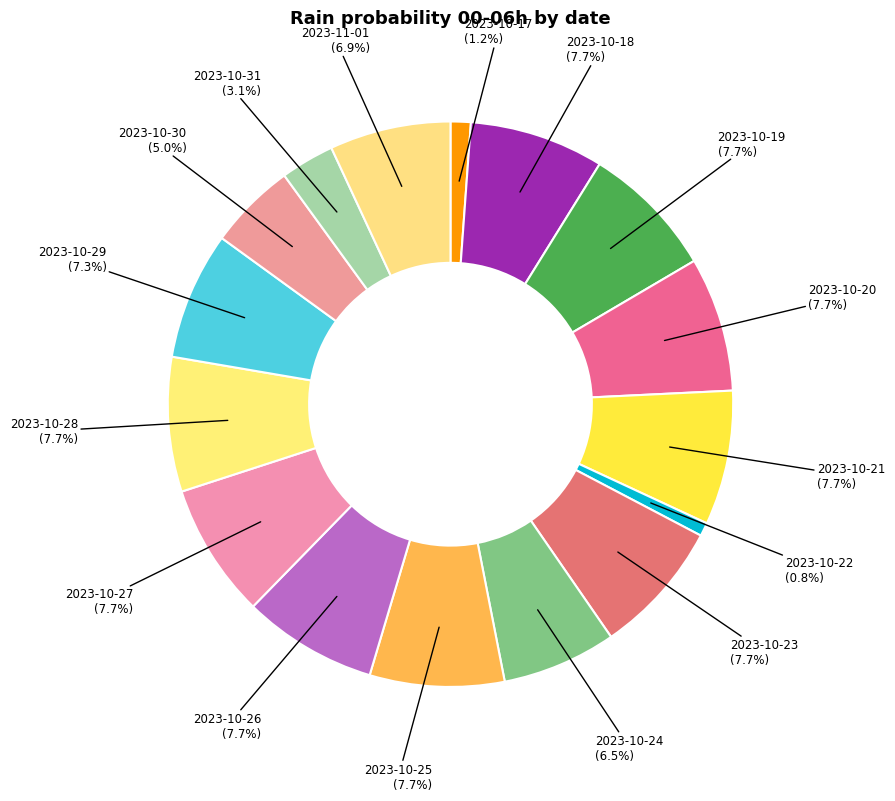

How many segments does this pie chart have?

16